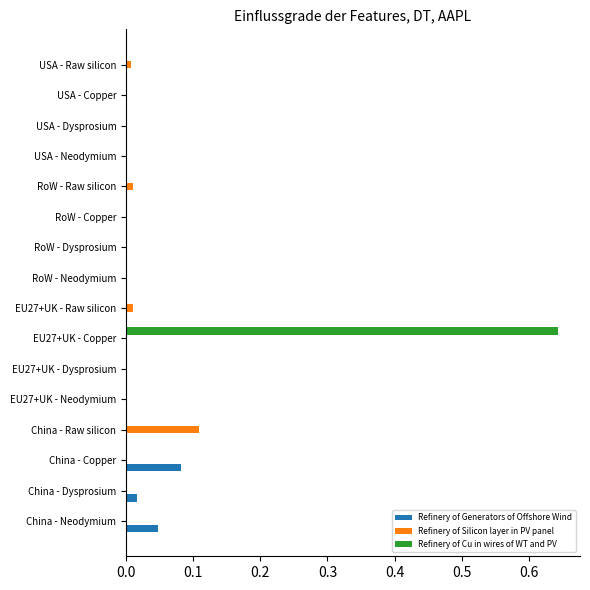

Which label corresponds to the largest value in the chart?

EU27+UK - Copper